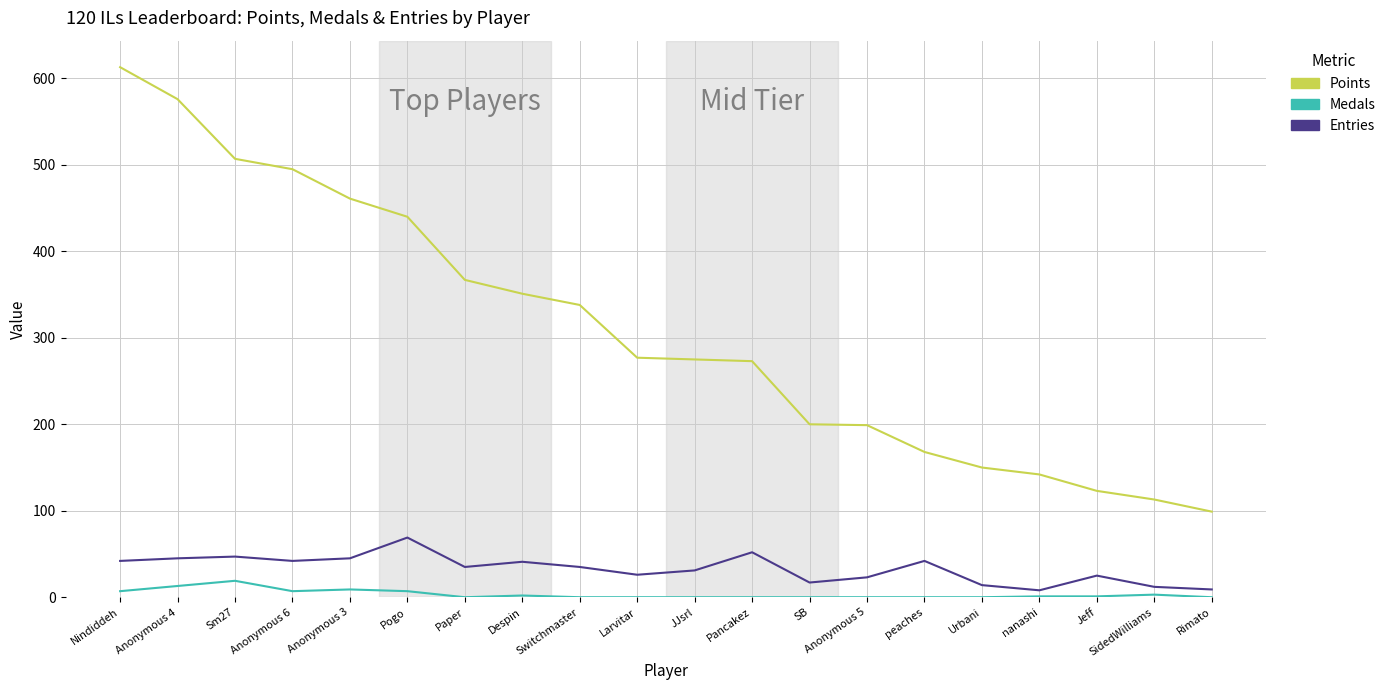

What is the difference between the maximum and minimum values in the Points series?

514